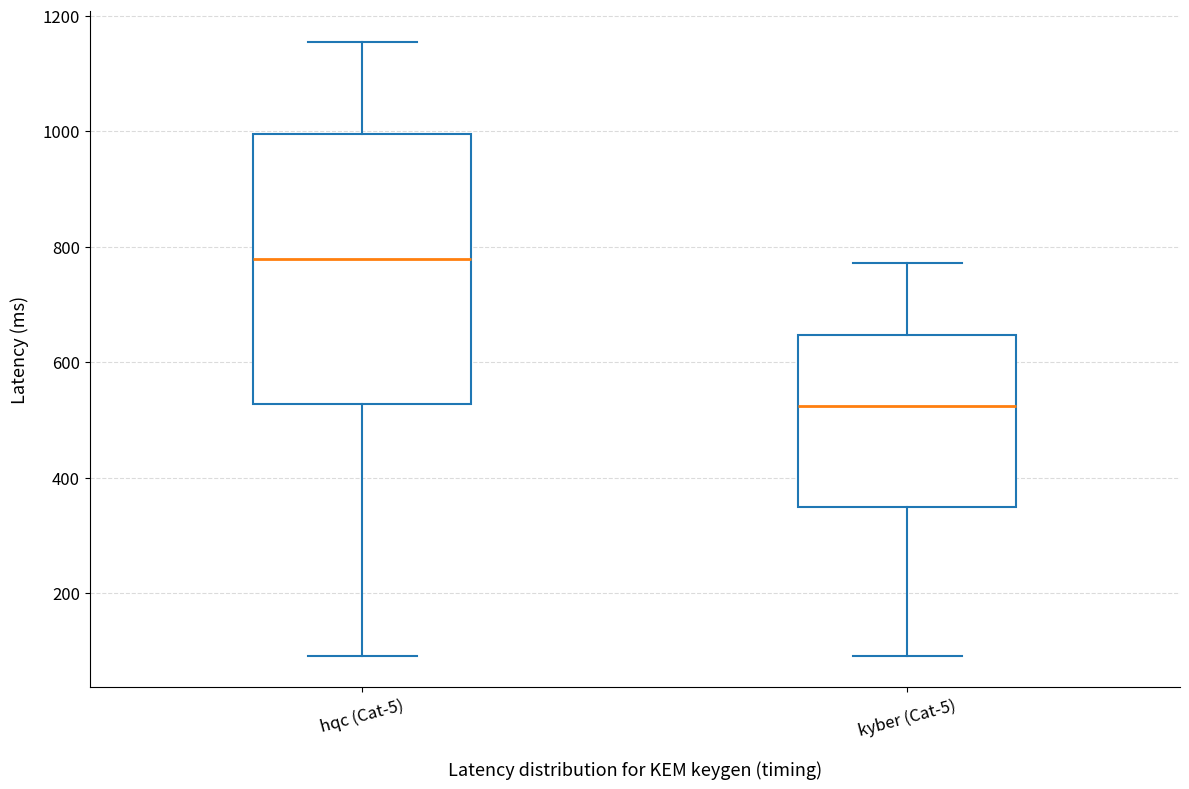

Reading left to right, transcribe this box plot: for each box, give where its median line is, the range the box spans, and where its two whiskers end, as read against the y-axis. The values are not printed on the chart, so give them approximately, as read against the axis.

hqc (Cat-5): median 780, box 520 to 1000, whiskers 100 to 1160
kyber (Cat-5): median 520, box 340 to 640, whiskers 100 to 780